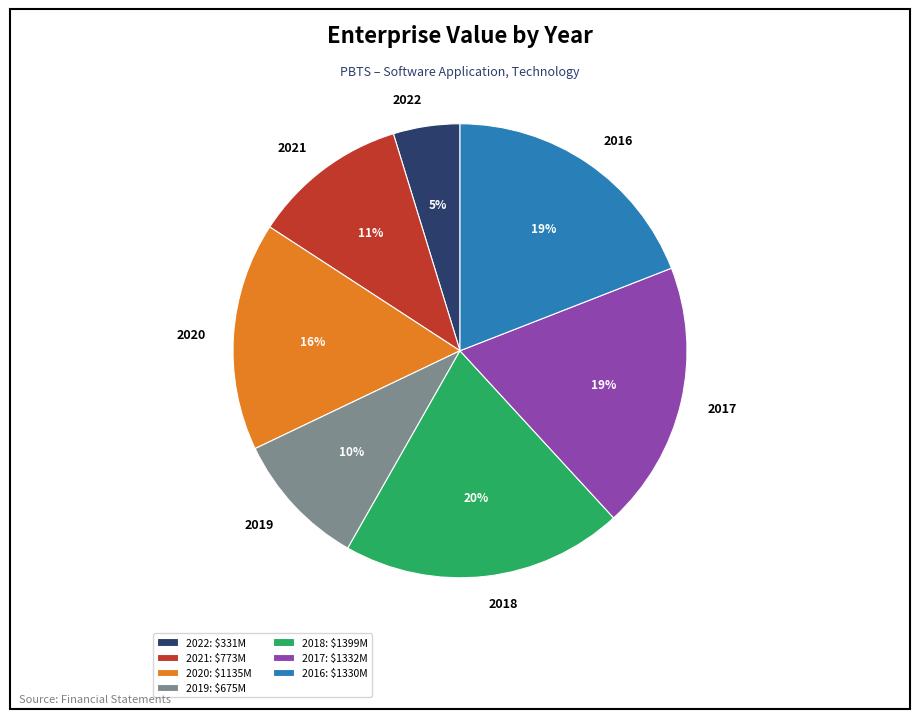

Is the sum of 2020 and 2016 greater than half?

No